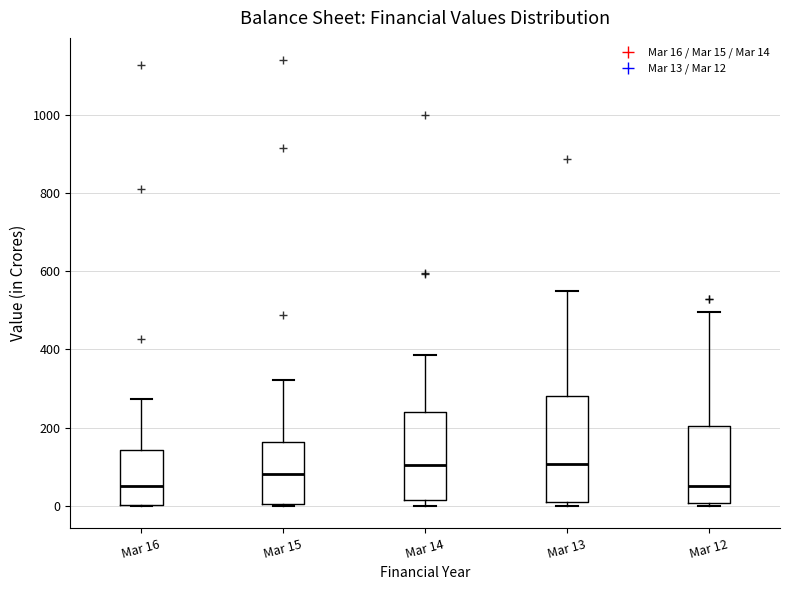

Which box is the tallest, from its lower edge to its upper edge?

Mar 13